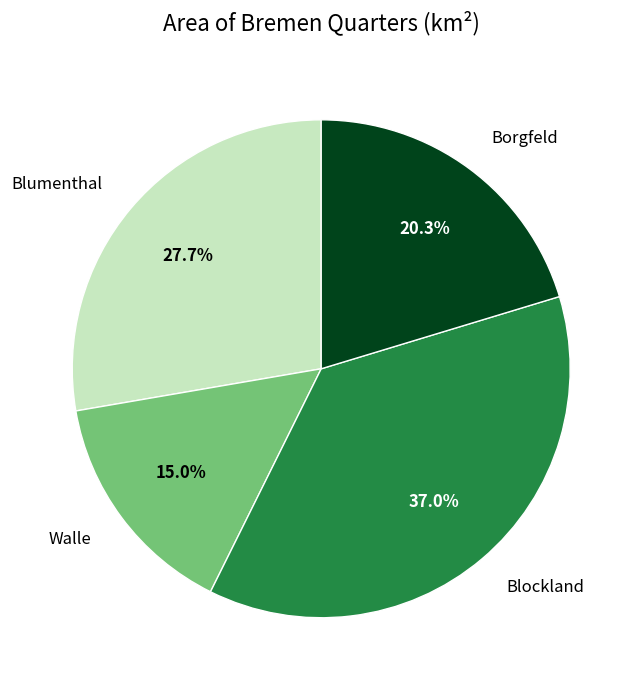

Is there any slice that represents more than half of the pie?

No